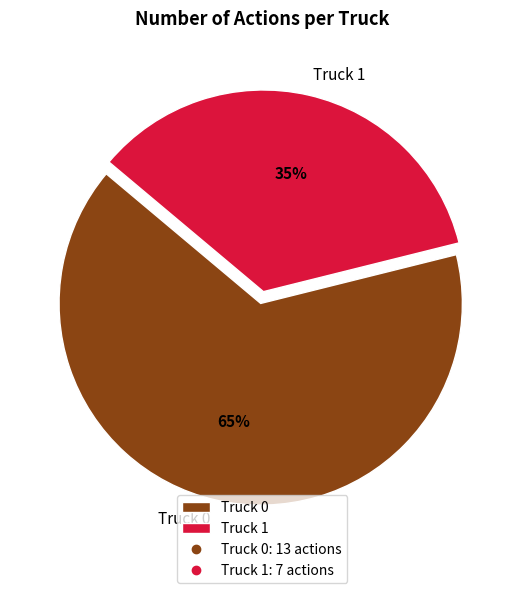

Combined, do Truck 0 and Truck 1 account for over 50%?

Yes